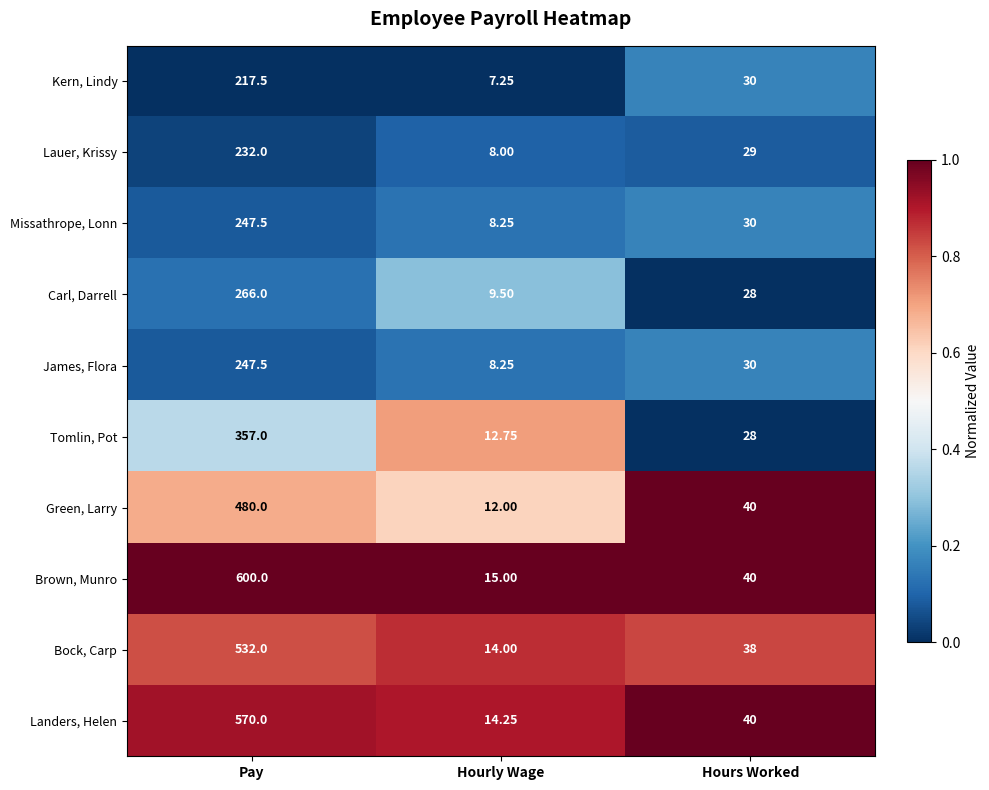

Rank the categories by Green, Larry value from lowest to highest.

Hourly Wage, Hours Worked, Pay